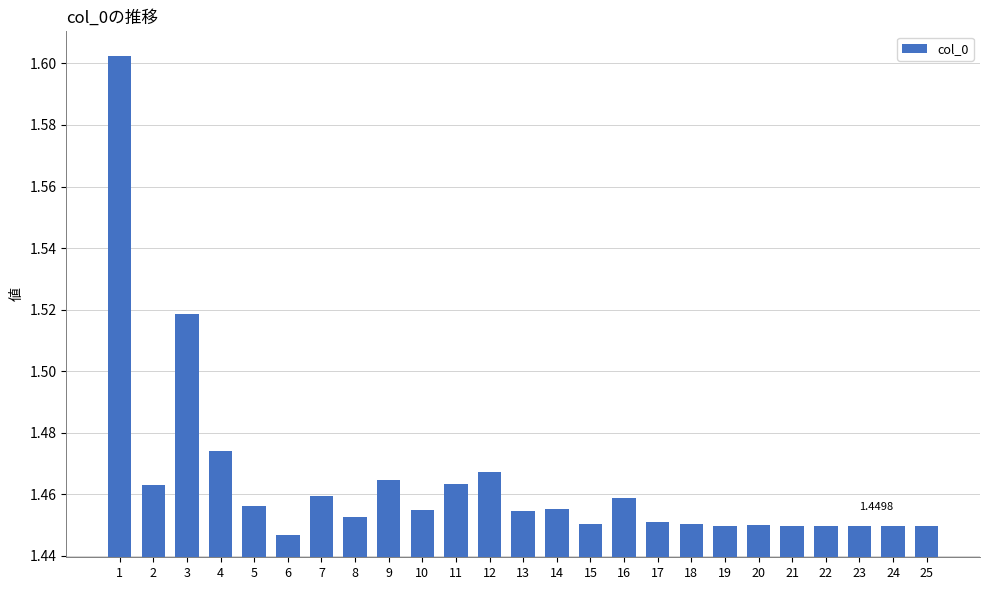

Which has a higher value, 17 or 7?

7